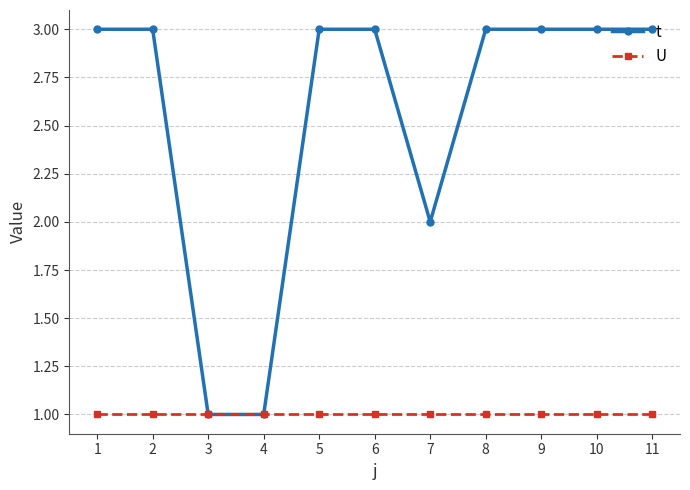

True or false: U has a value of 1 at 10.

True